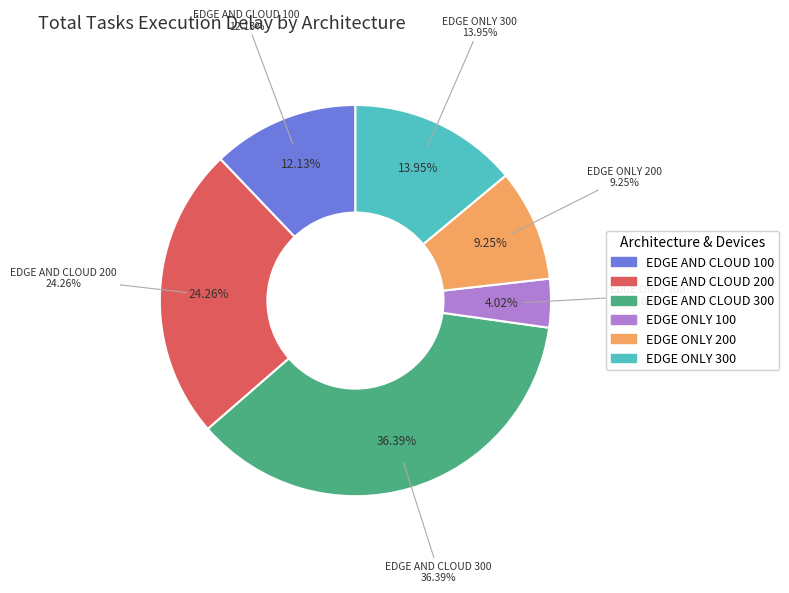

Does EDGE_AND_CLOUD_300 represent more than half of the total?

No